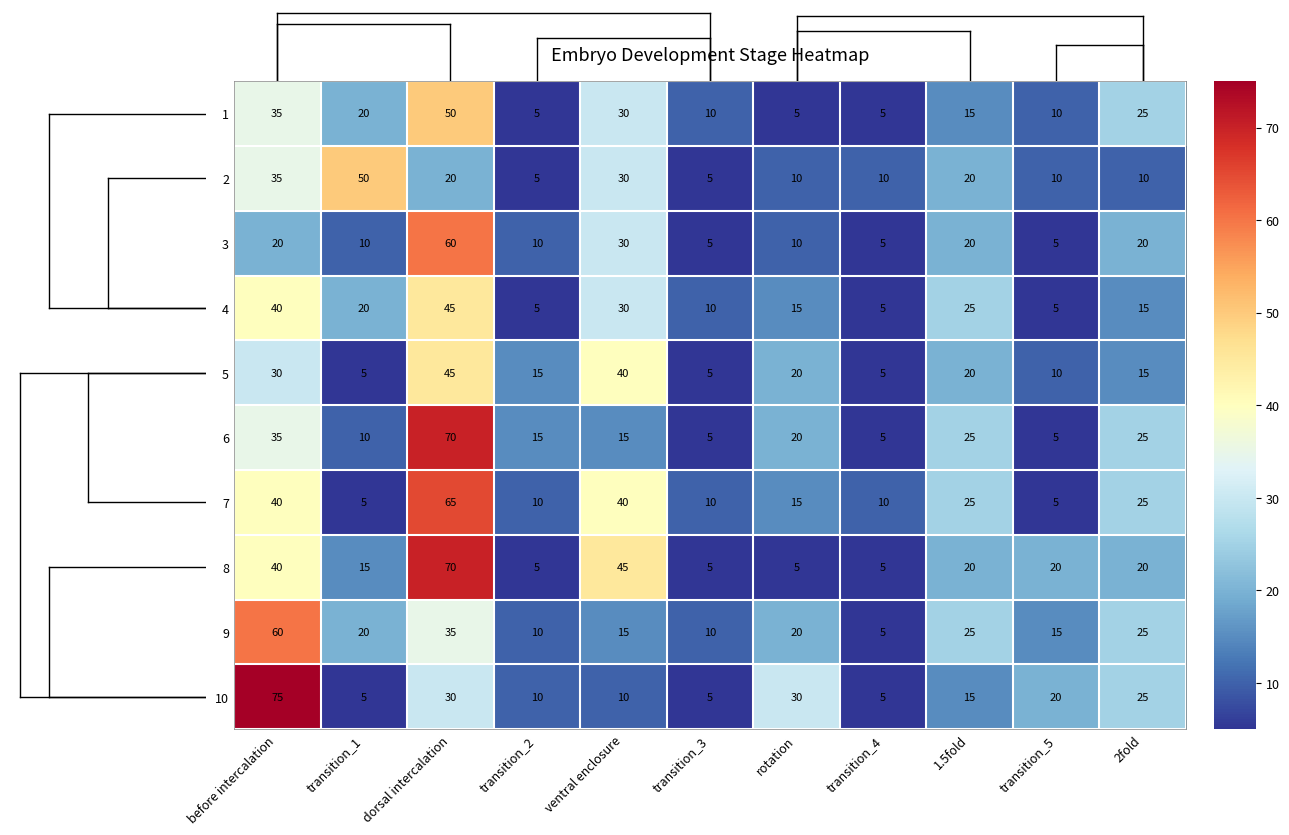

How many 2 values are between 10 and 30?

7